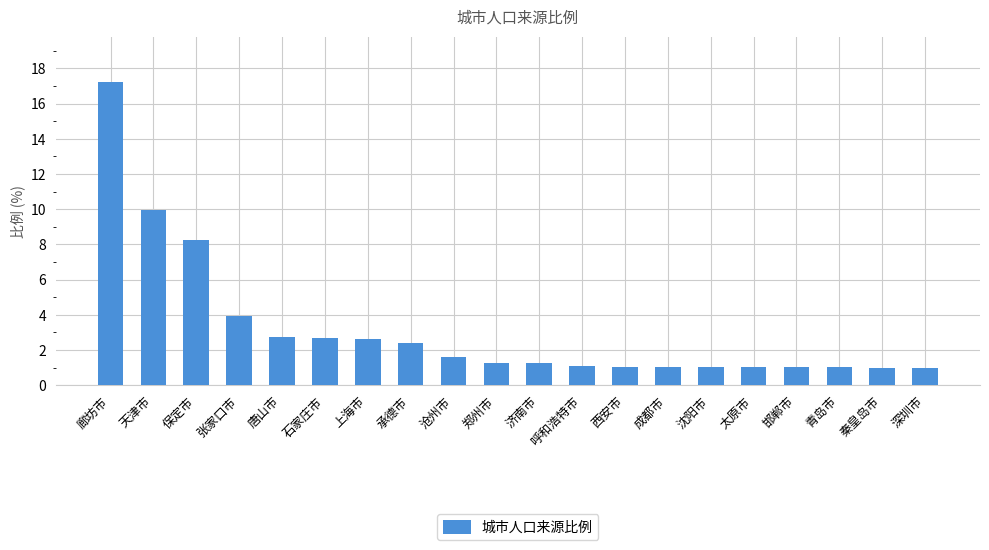

At which label is the value closest to 9?

保定市